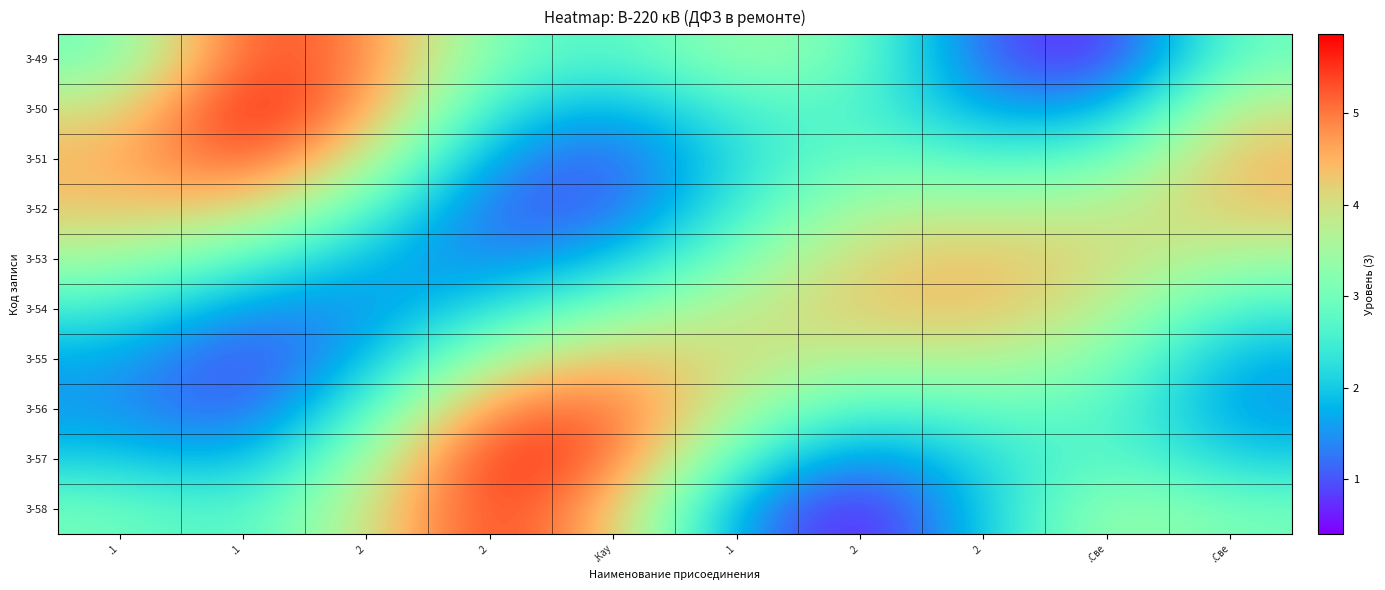

What is the total value across all series at .2?

31.5